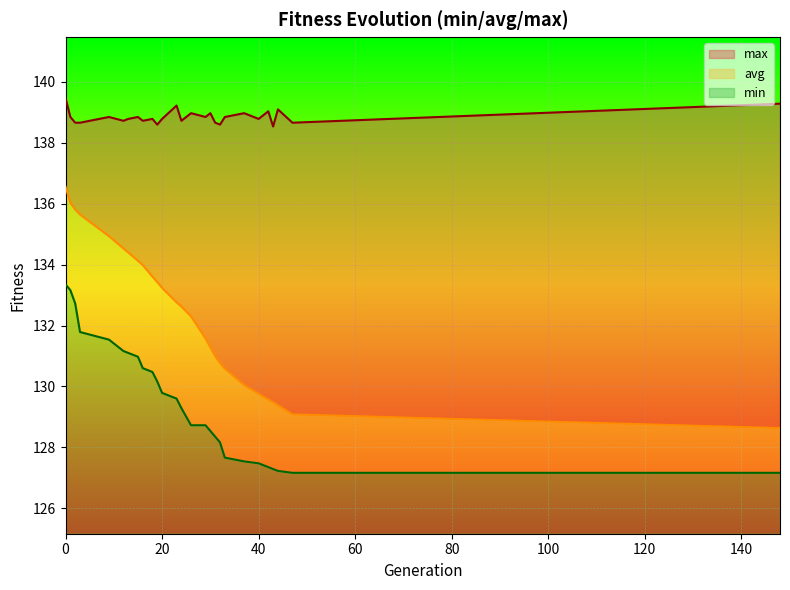

Which series has the largest range (max minus min)?

avg